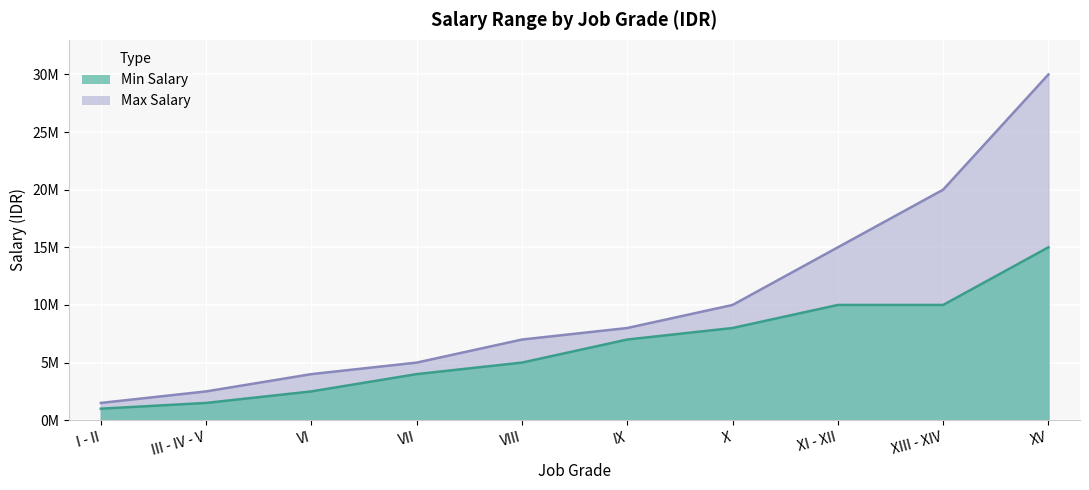

The Max Salary series shows 1500000 at I - II. True or false?

True